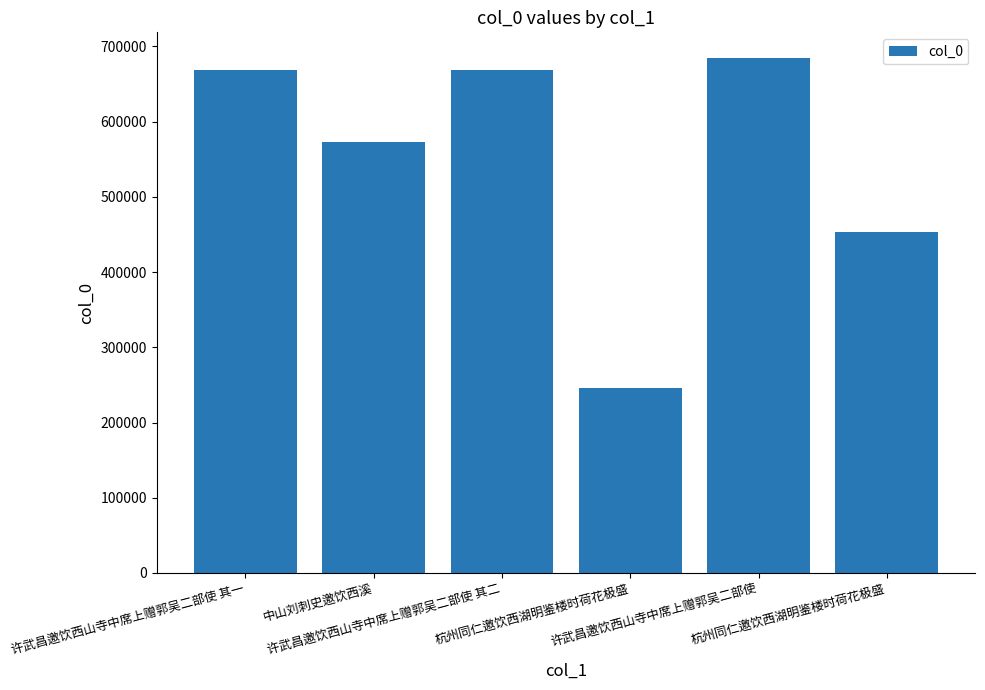

Reading left to right, extract all data points from this chart.

许武昌邀饮西山寺中席上赠郭吴二部使 其一=667994	中山刘刺史邀饮西溪=573230	许武昌邀饮西山寺中席上赠郭吴二部使 其二=667995	杭州同仁邀饮西湖明鉴楼时荷花极盛=246030	许武昌邀饮西山寺中席上赠郭吴二部使=684453	杭州同仁邀饮西湖明鉴楼时荷花极盛=452659